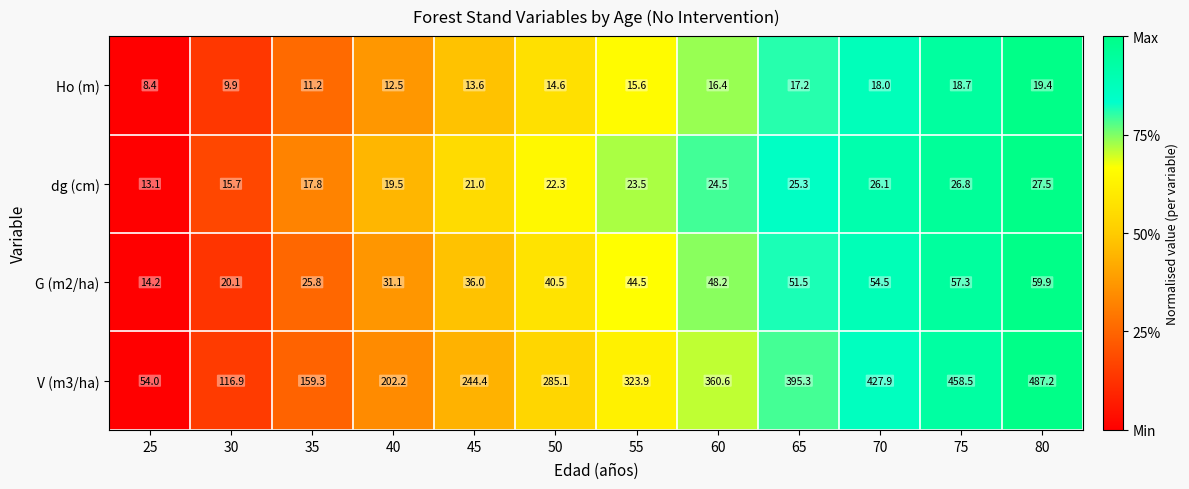

Where does the dg (cm) series first go above 23?

55